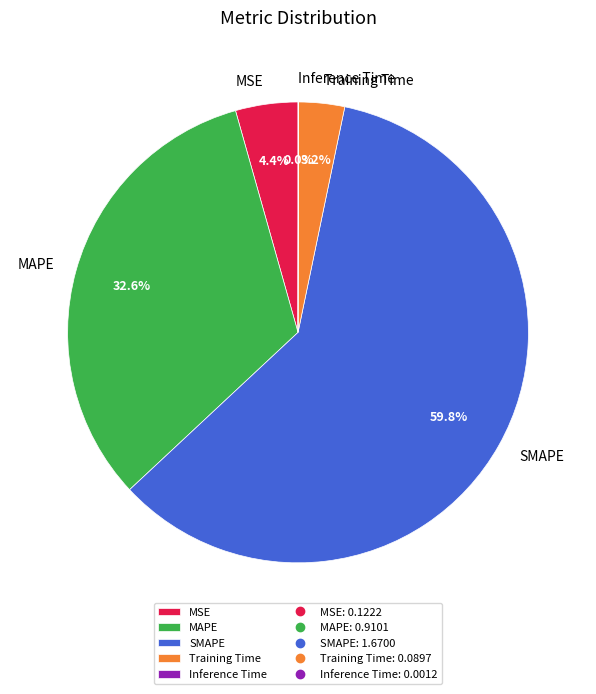

Is it true that MAPE is 33% of the pie?

True